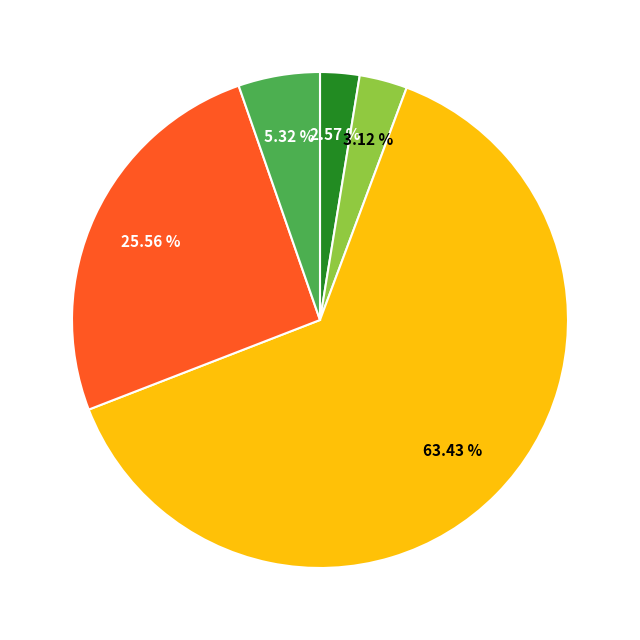

Does any single category account for the majority?

Yes